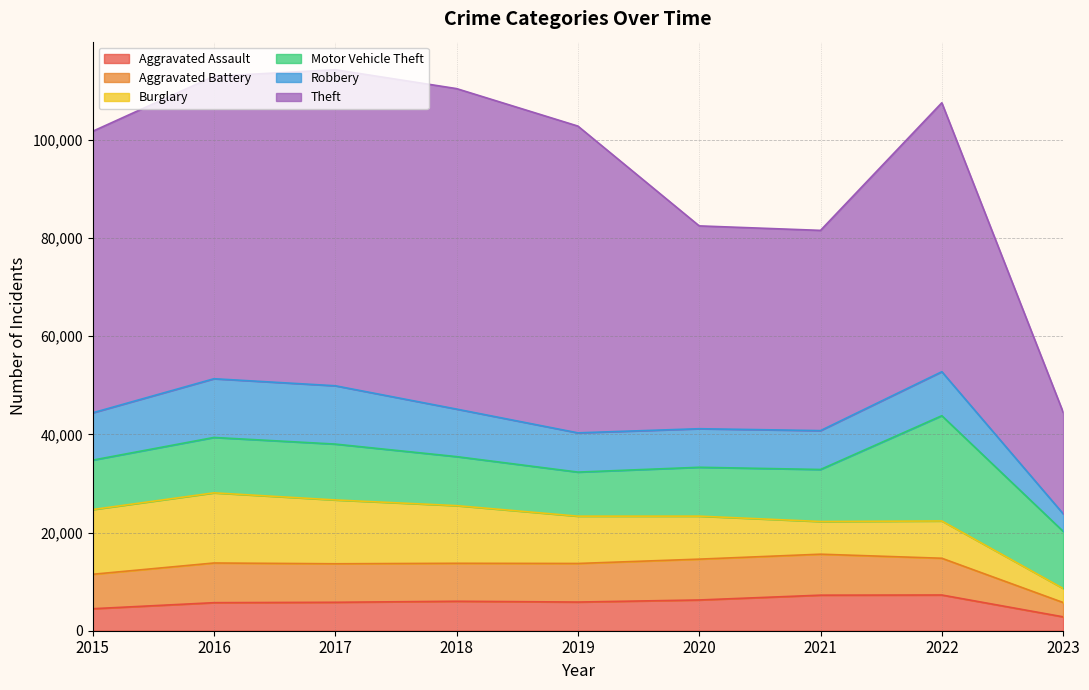

What value does the Motor Vehicle Theft series have at 2022, to the nearest 10?

21440